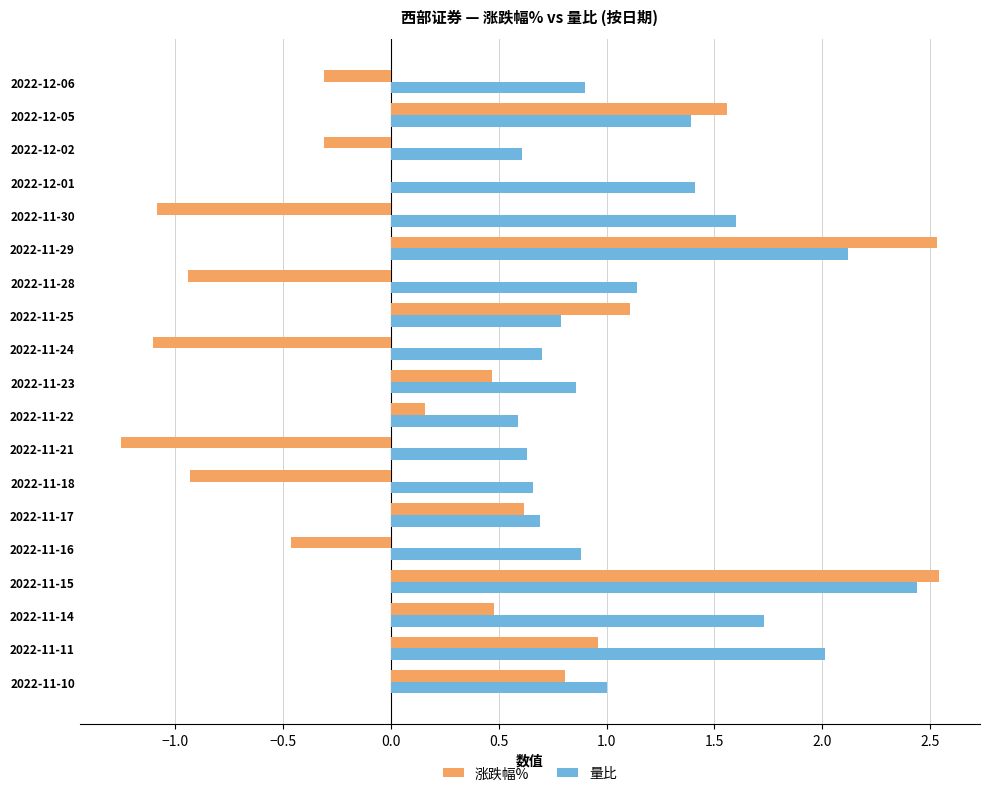

How many distinct data groups are displayed?

2